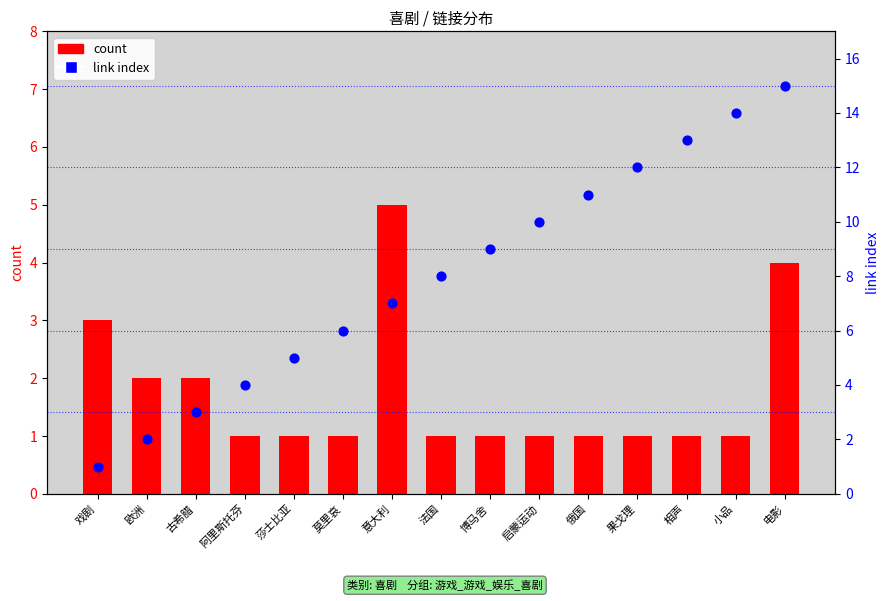

At which category is the sum across all series the highest?

电影